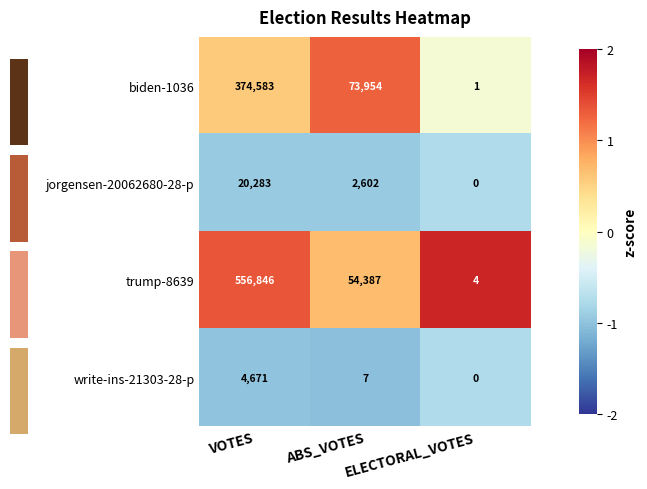

Count the number of data series in this chart.

4